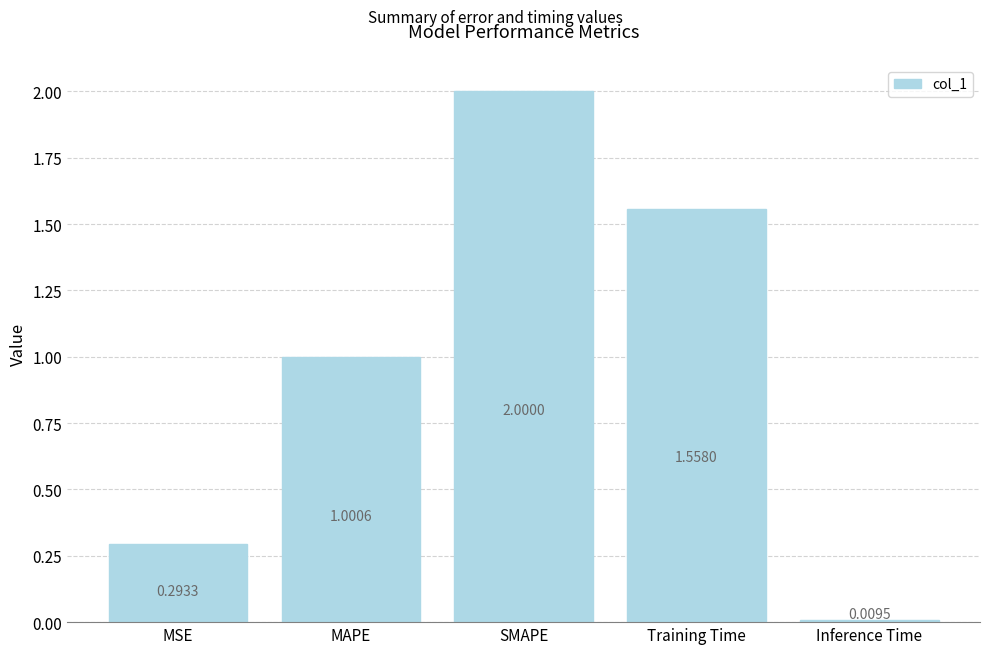

At which category does the chart reach its minimum across all series?

Inference Time